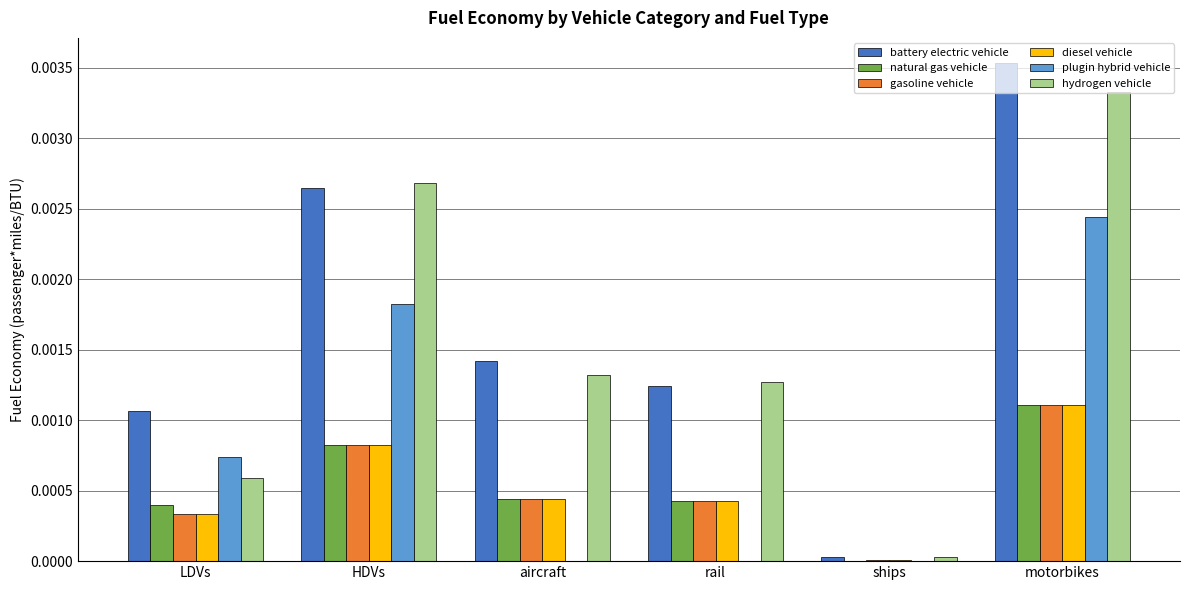

At which label does natural gas vehicle reach its peak?

motorbikes